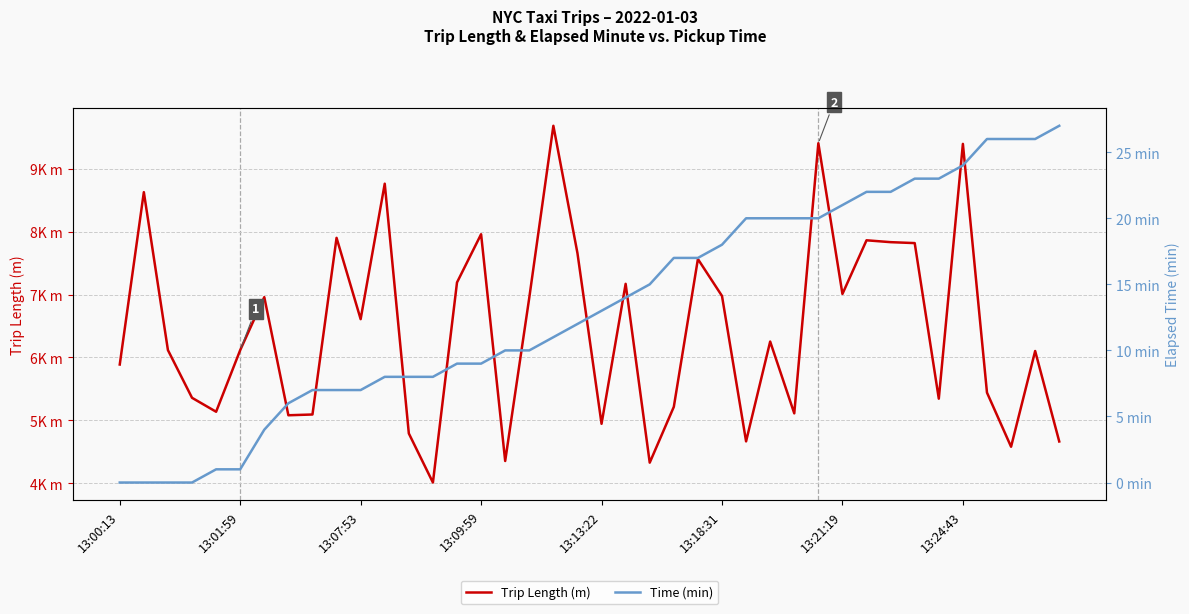

What position from the left is 13:21:19?

7